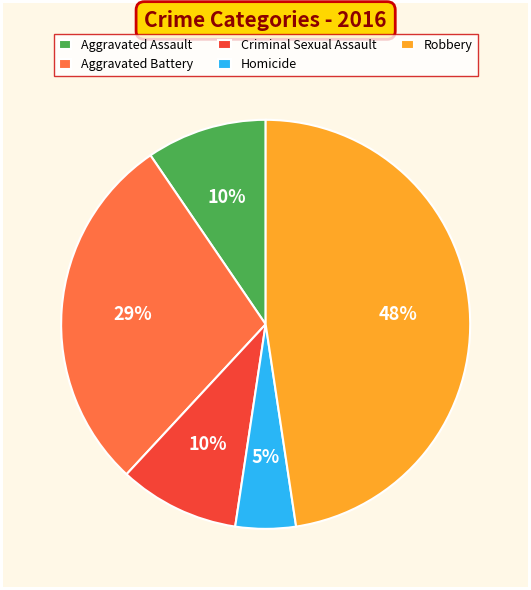

Is Aggravated Assault the majority of the pie?

No